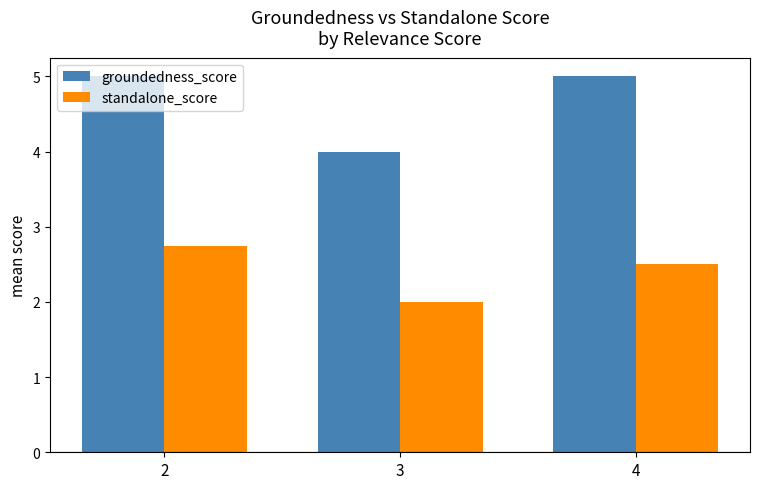

Reading left to right, list all the values displayed in this chart.

groundedness_score: 5.0	4.0	5.0
standalone_score: 2.8	2.0	2.5